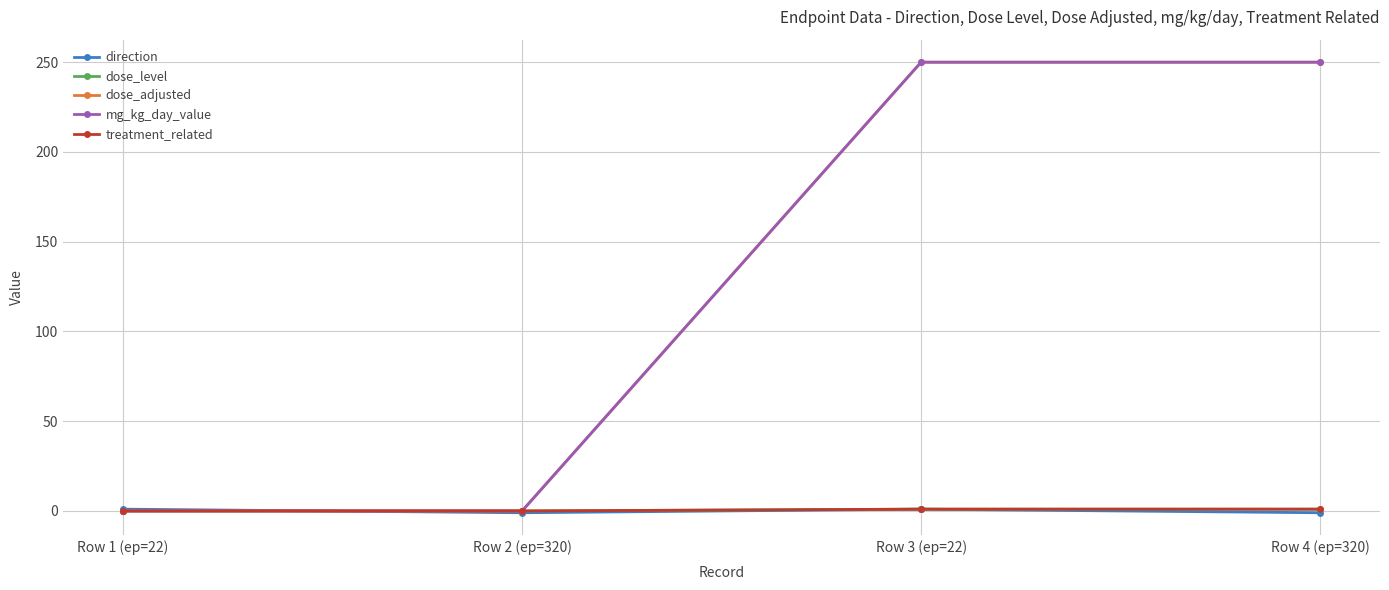

The dose_adjusted series shows 101 at Row 2 (ep=320). True or false?

False